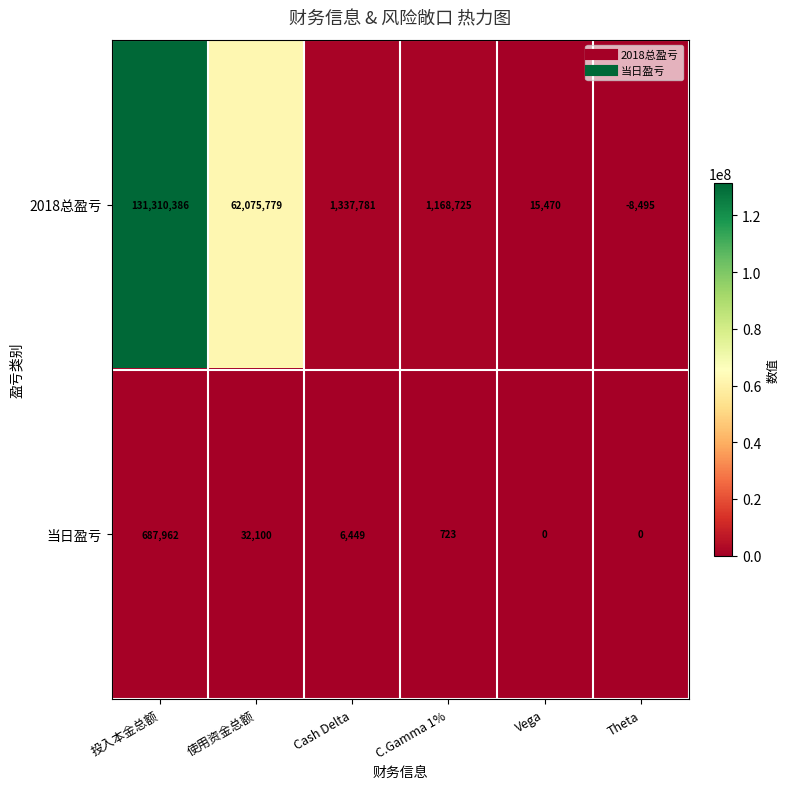

At which category is the sum across all series the highest?

投入本金总额